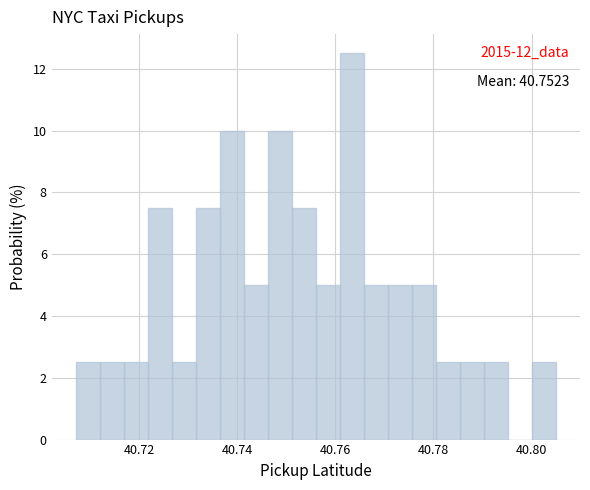

Read against the x-axis, roughly where is the centre of the tallest bar?

40.764